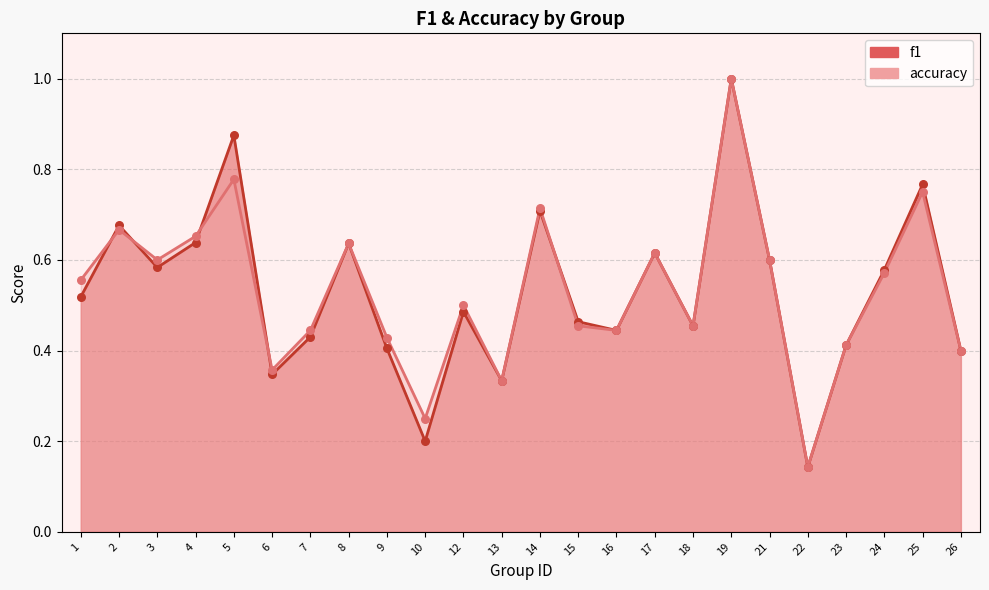

Which series contains the lowest Y value?

f1